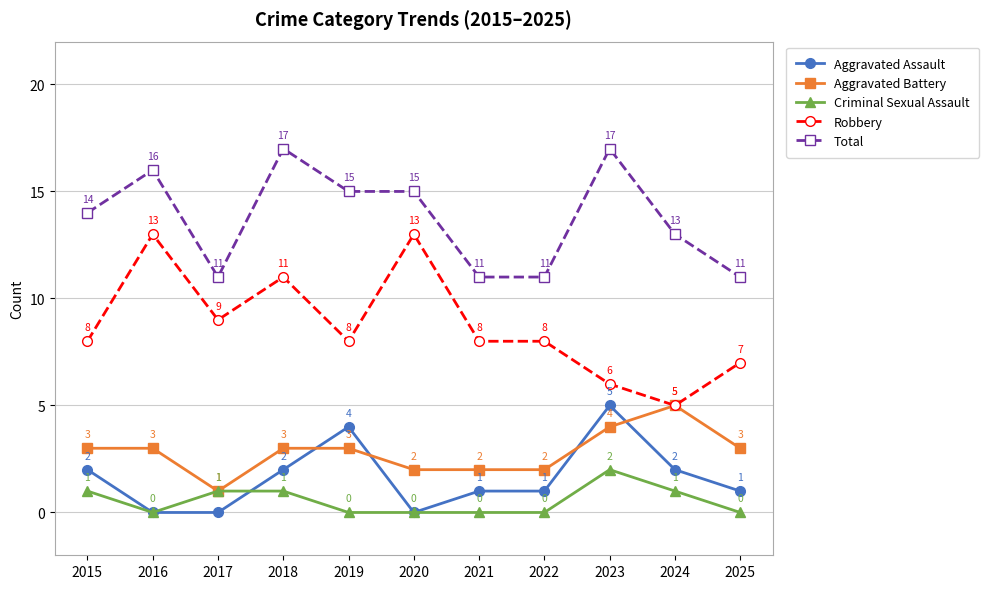

Reading right to left, list all the values displayed in this chart.

Aggravated Assault: 2025=1	2024=2	2023=5	2022=1	2021=1	2020=0	2019=4	2018=2	2017=0	2016=0	2015=2
Aggravated Battery: 2025=3	2024=5	2023=4	2022=2	2021=2	2020=2	2019=3	2018=3	2017=1	2016=3	2015=3
Criminal Sexual Assault: 2025=0	2024=1	2023=2	2022=0	2021=0	2020=0	2019=0	2018=1	2017=1	2016=0	2015=1
Robbery: 2025=7	2024=5	2023=6	2022=8	2021=8	2020=13	2019=8	2018=11	2017=9	2016=13	2015=8
Total: 2025=11	2024=13	2023=17	2022=11	2021=11	2020=15	2019=15	2018=17	2017=11	2016=16	2015=14